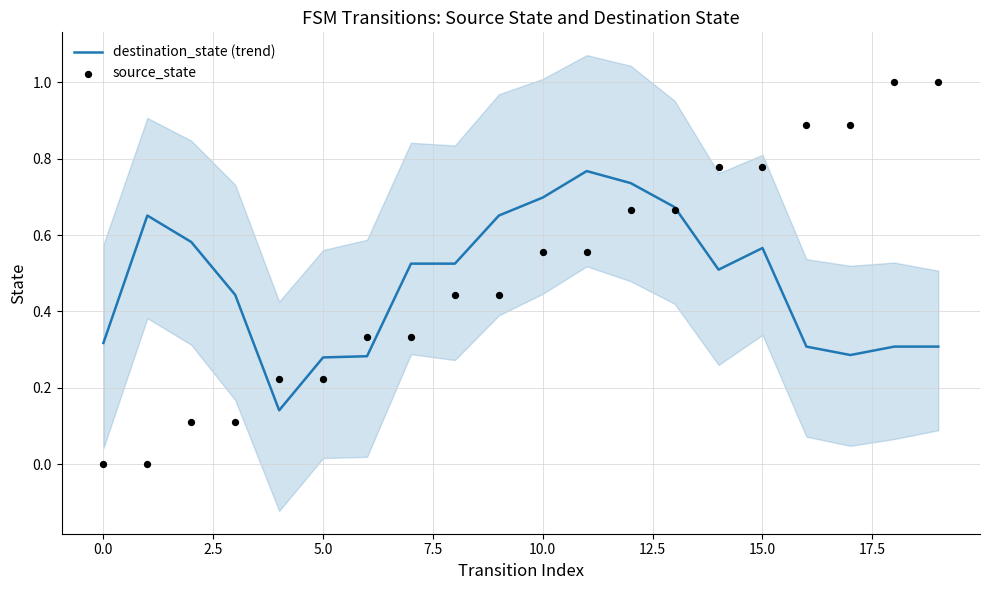

At how many categories does at least one series exceed 0?

20